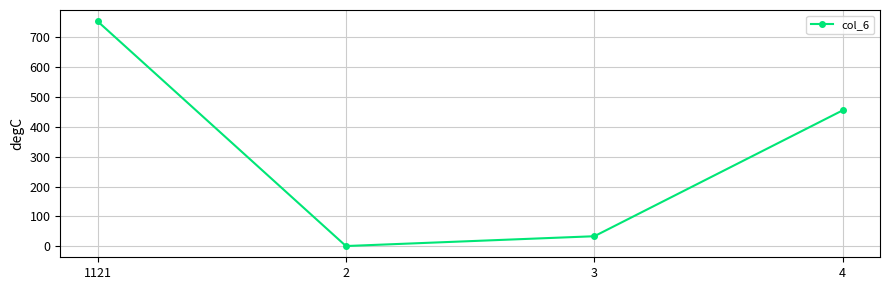

Reading left to right, what are all the values shown in this chart?

1121=752.8	2=1.2	3=34.0	4=455.0